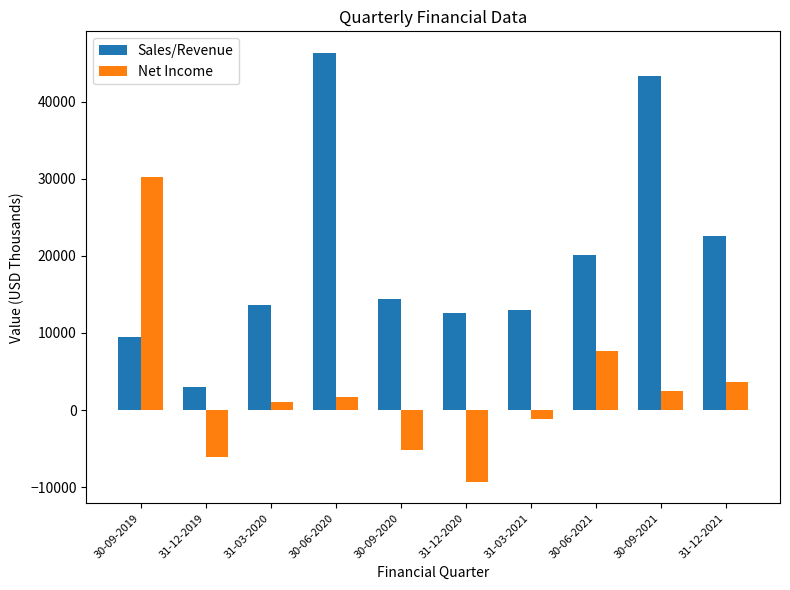

What is the greatest value displayed?

46373.0